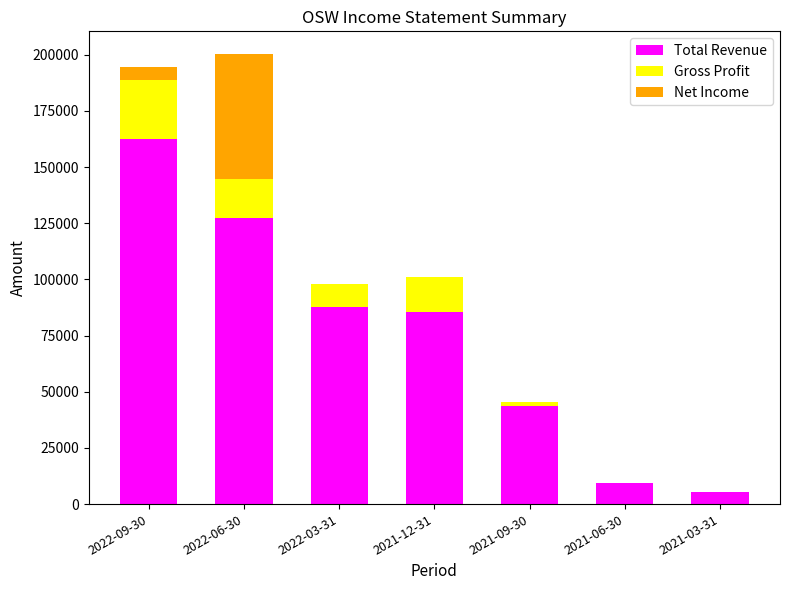

The value of Total Revenue at 2021-03-31 is 5600. True or false?

True